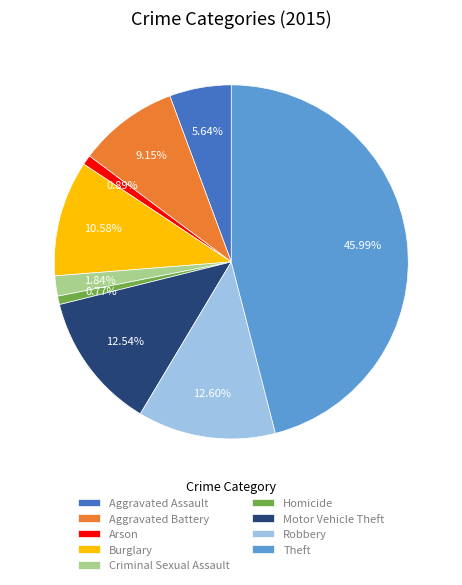

How many slices are in this pie chart?

9